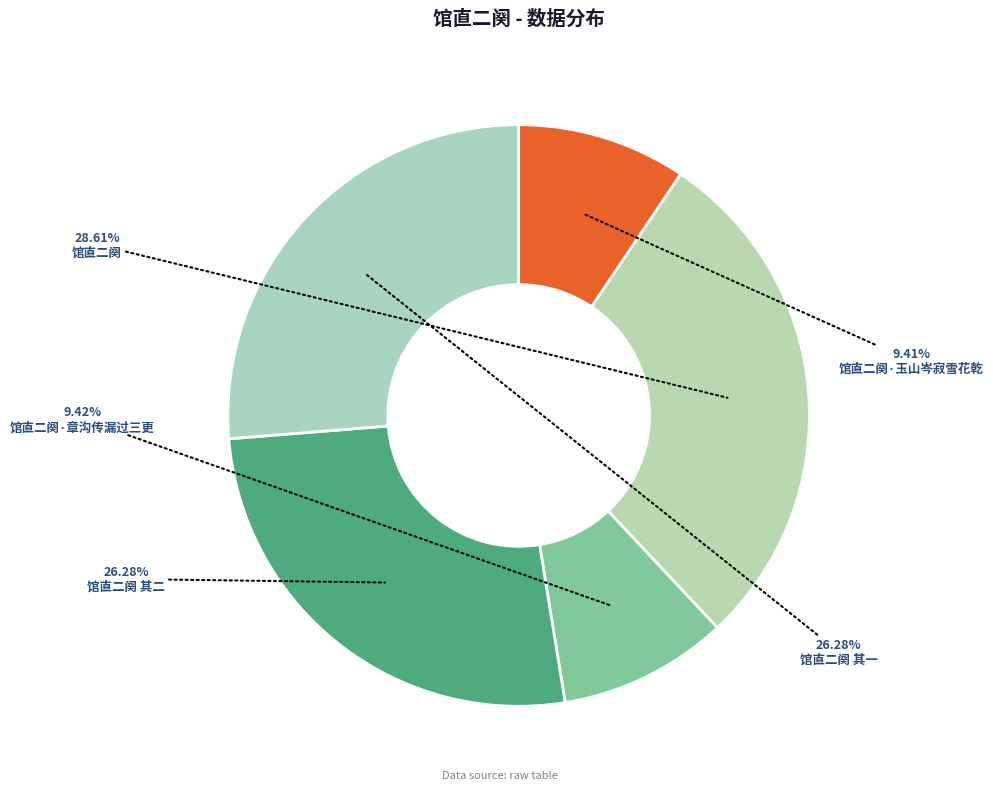

Do 馆直二阕·章沟传漏过三更 and 馆直二阕 together represent more than half of the pie?

No